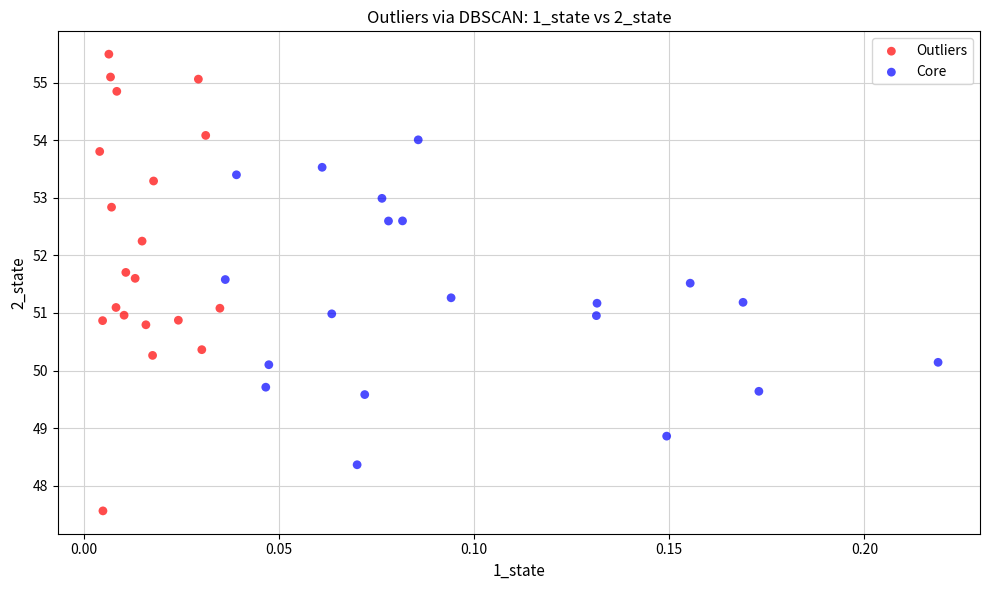

Which series reaches the minimum Y coordinate?

Outliers